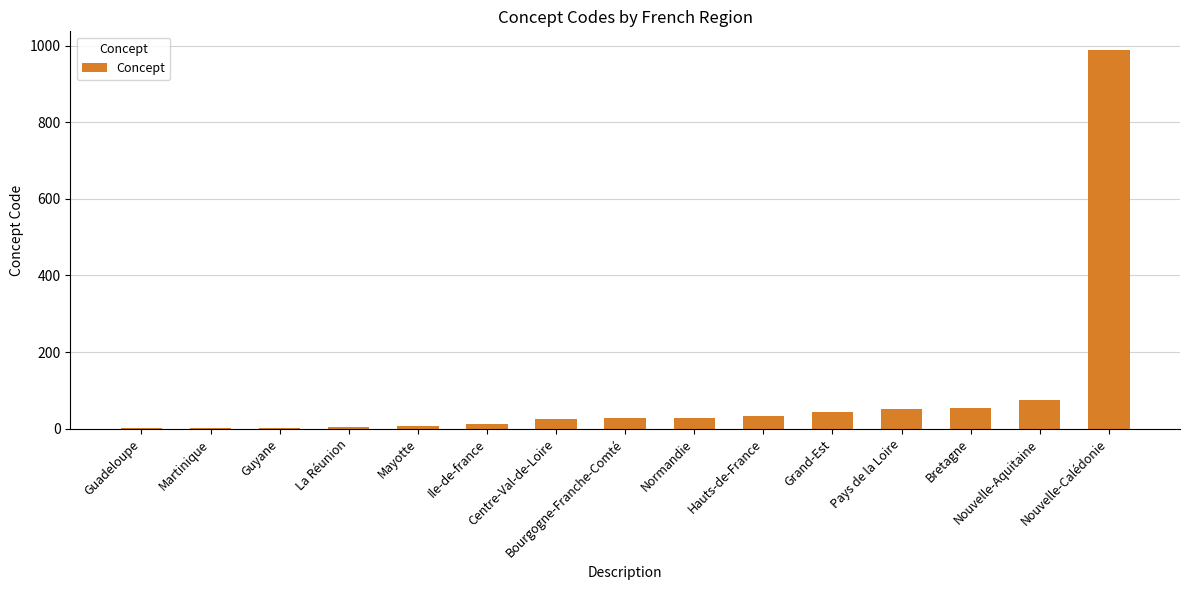

What is the maximum value shown in the chart?

988